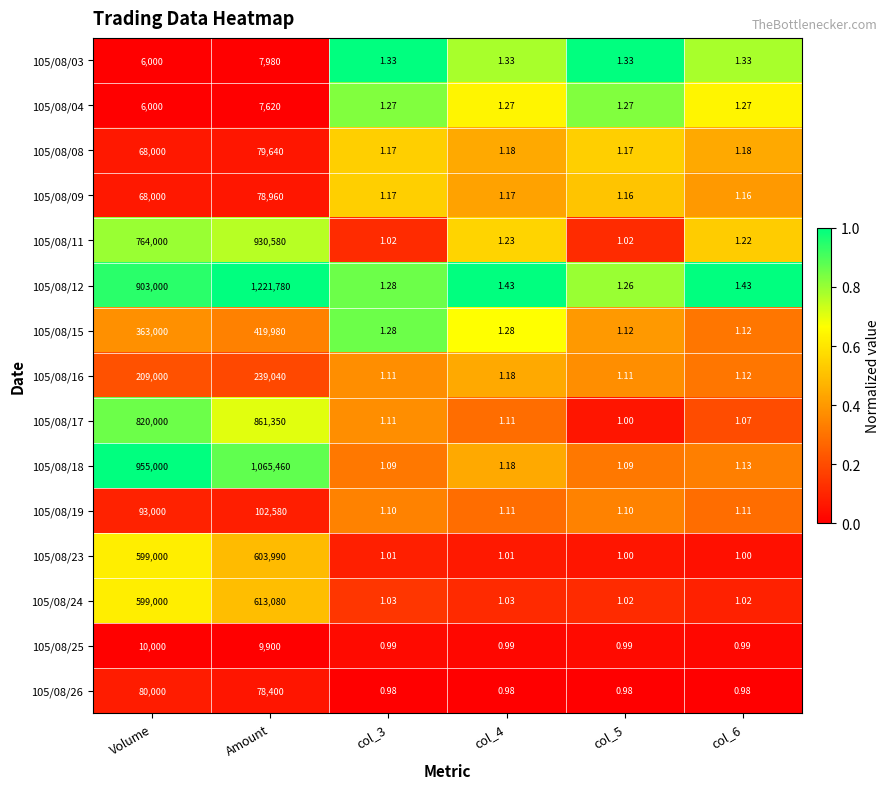

Which series has the largest total across all categories?

105/08/12